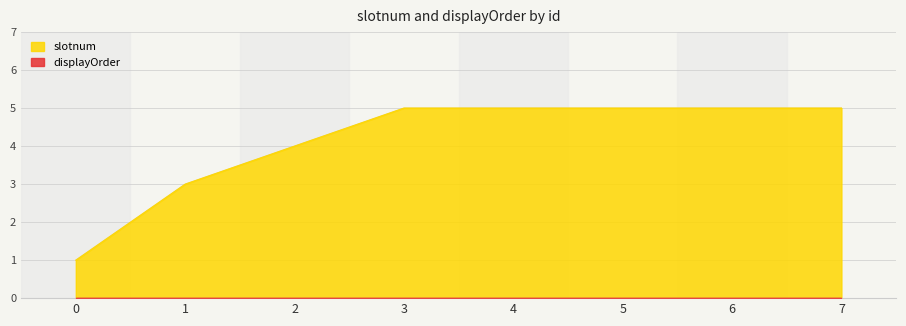

List the labels in order of value, largest first.

3, 4, 5, 6, 7, 2, 1, 0